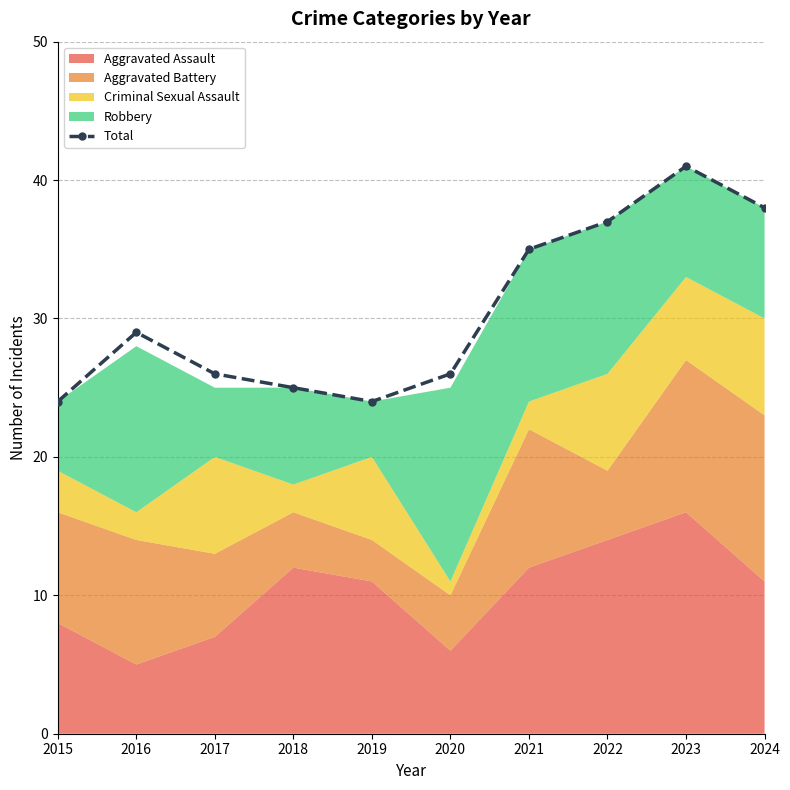

Reading right to left, list all the values displayed in this chart.

2024=38	2023=41	2022=37	2021=35	2020=26	2019=24	2018=25	2017=26	2016=29	2015=24